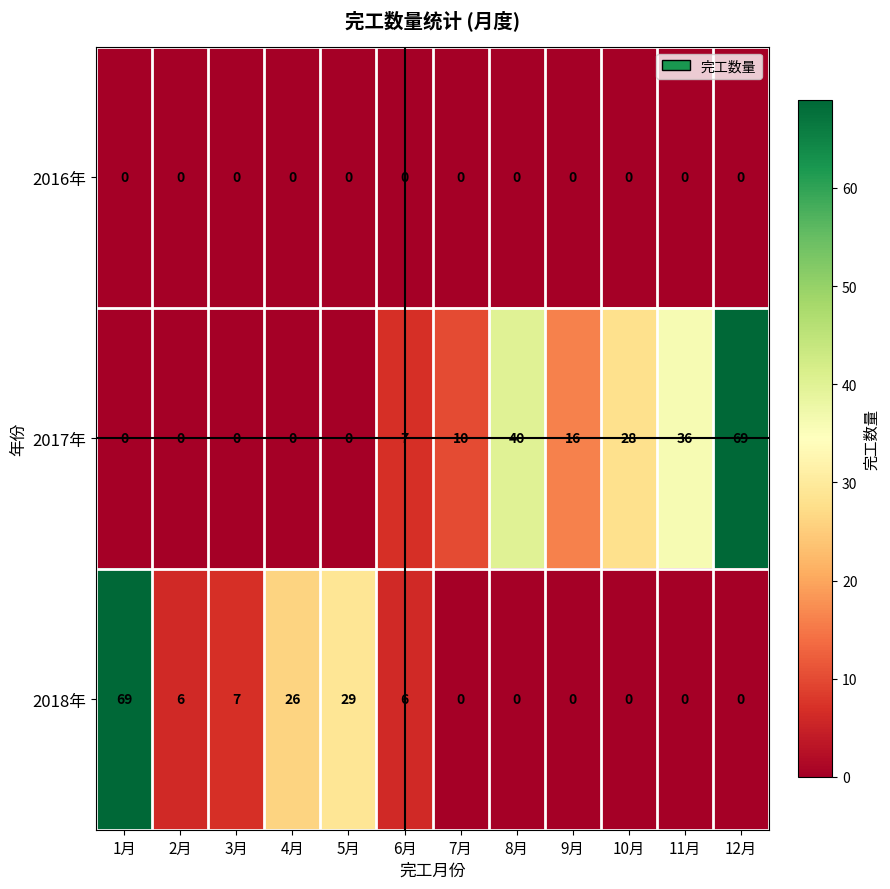

What is the sum of the 2018年 values at 10月 and 4月?

26